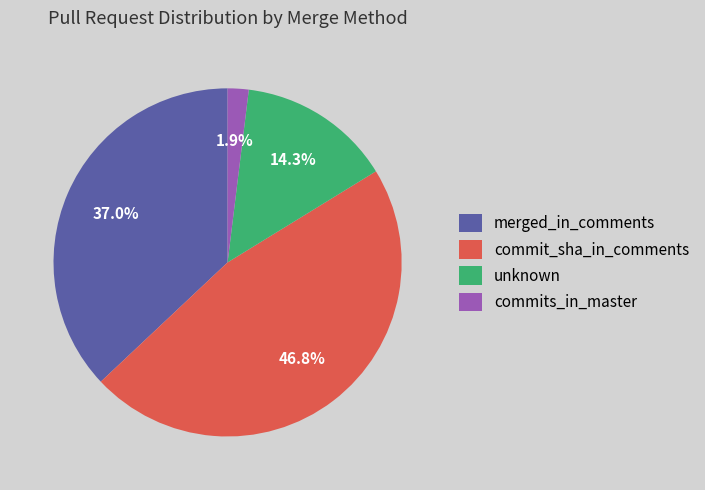

To the nearest percent, what is the combined percentage of unknown and merged_in_comments?

51%